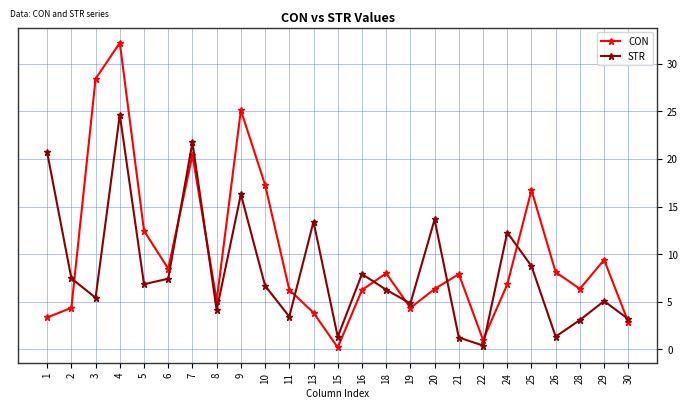

The value of CON at 7 is 10.7. True or false?

False